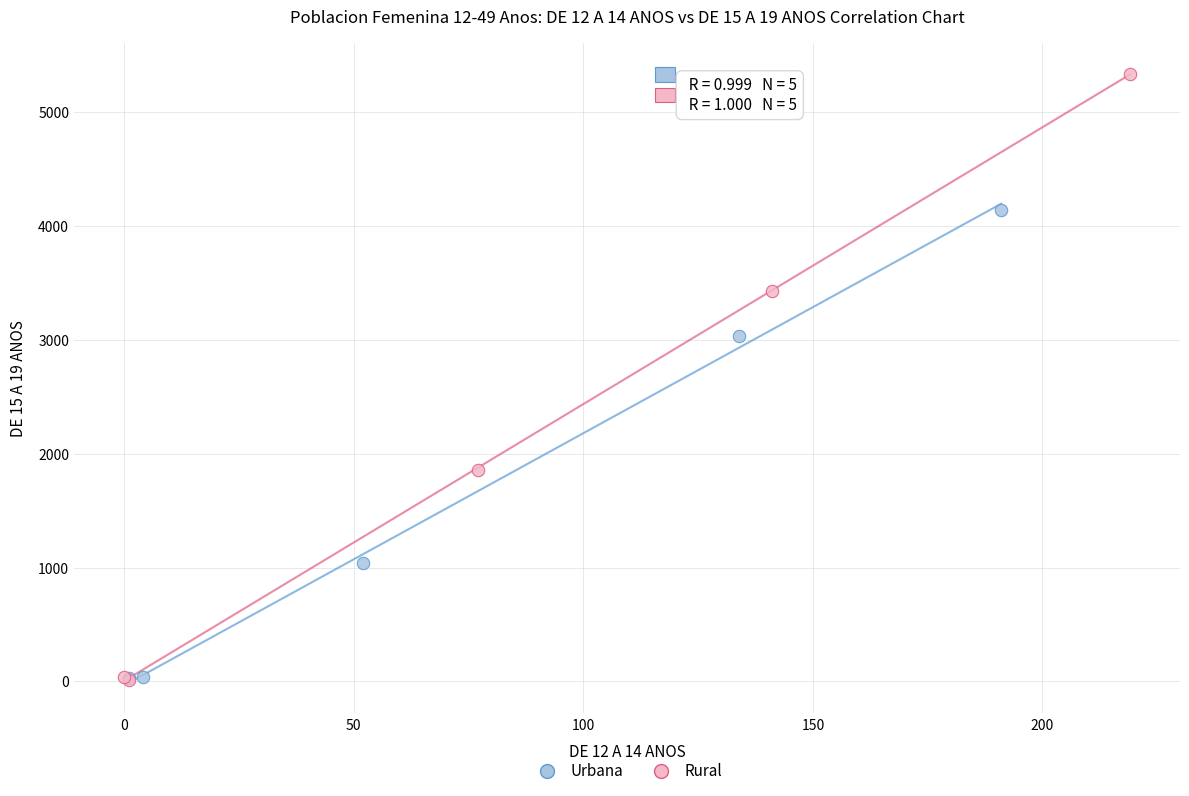

Which series has the widest spread of Y values?

Rural